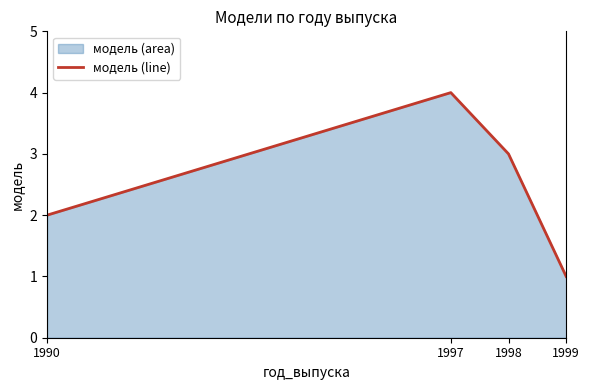

How many interior local peaks (higher than both neighbors) does the data have?

1